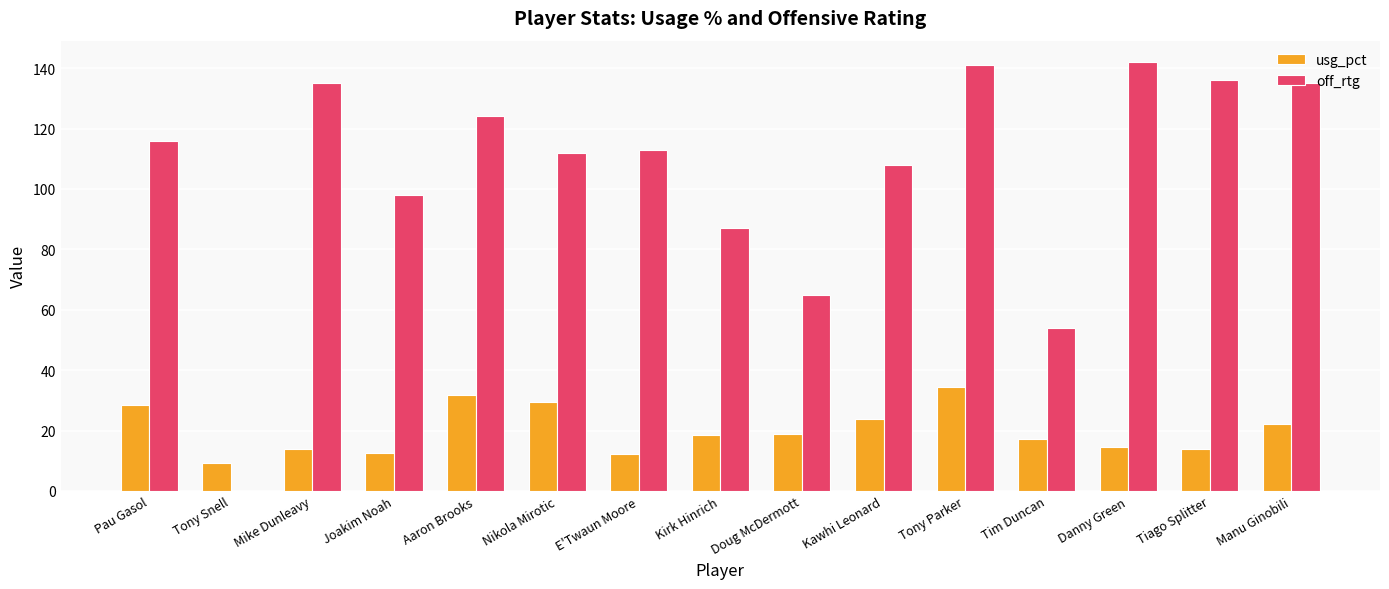

Are the bars horizontal?

No